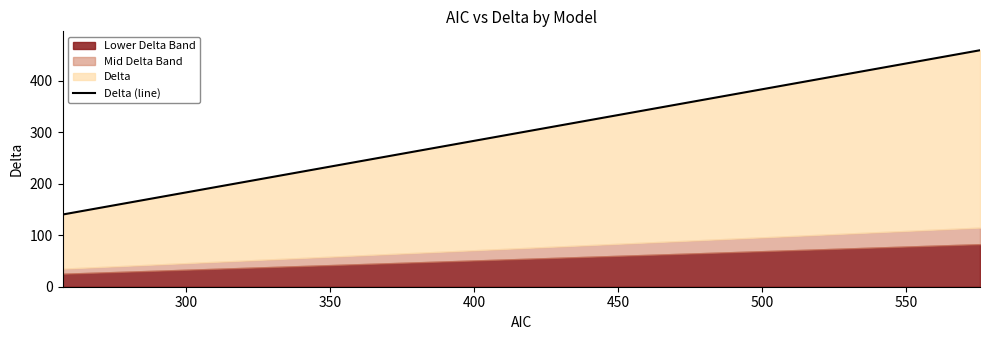

Reading left to right, extract all data points from this chart.

140.1	151.7	163.6	173.0	174.5	188.4	189.1	214.1	221.0	256.1	275.2	317.1	347.2	359.6	415.6	458.8